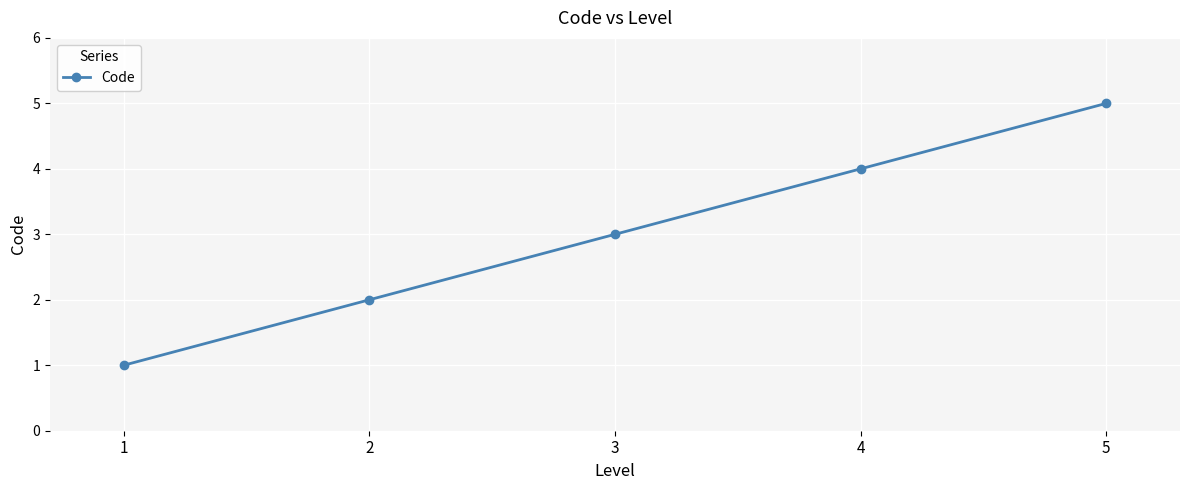

What is the sum of all values?

15